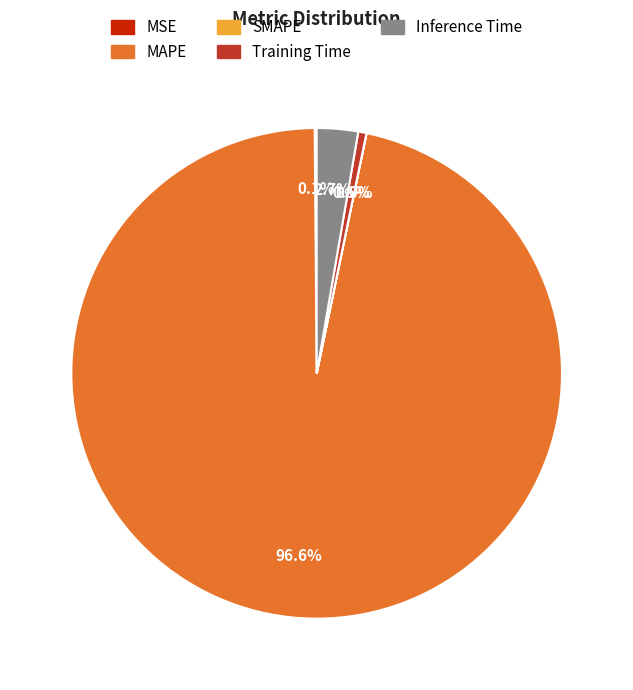

How much of the chart is everything except Inference Time?

97.3%